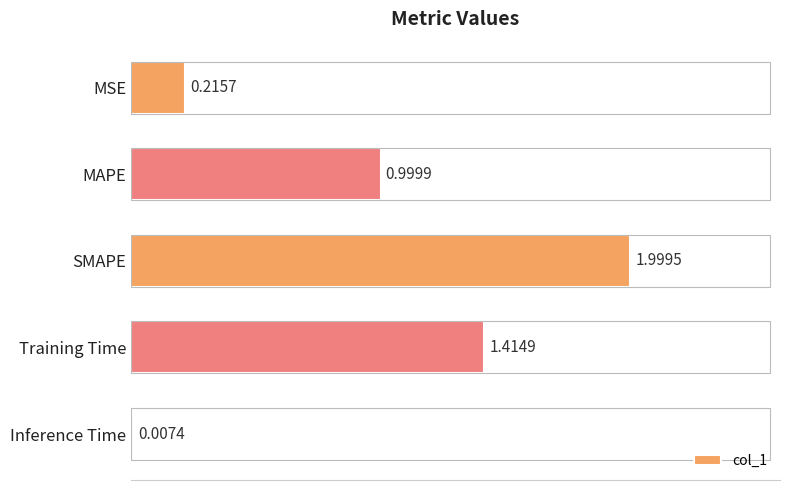

What is the change in value from MSE to MAPE?

+0.8